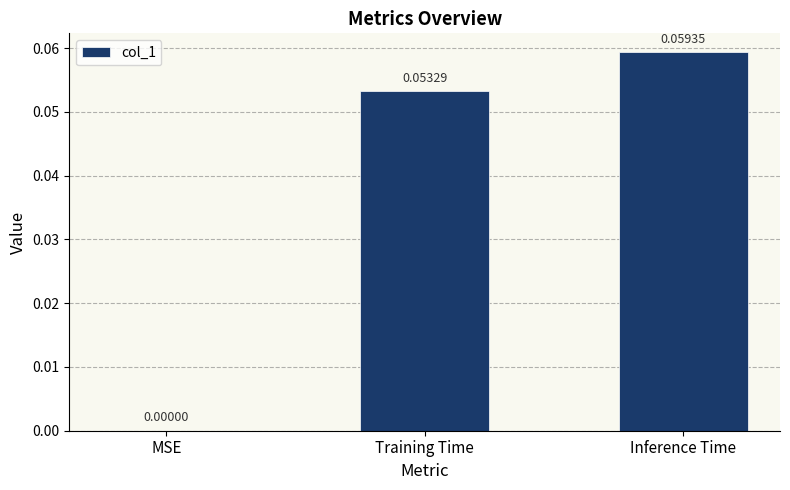

Does the chart contain stacked bars?

No